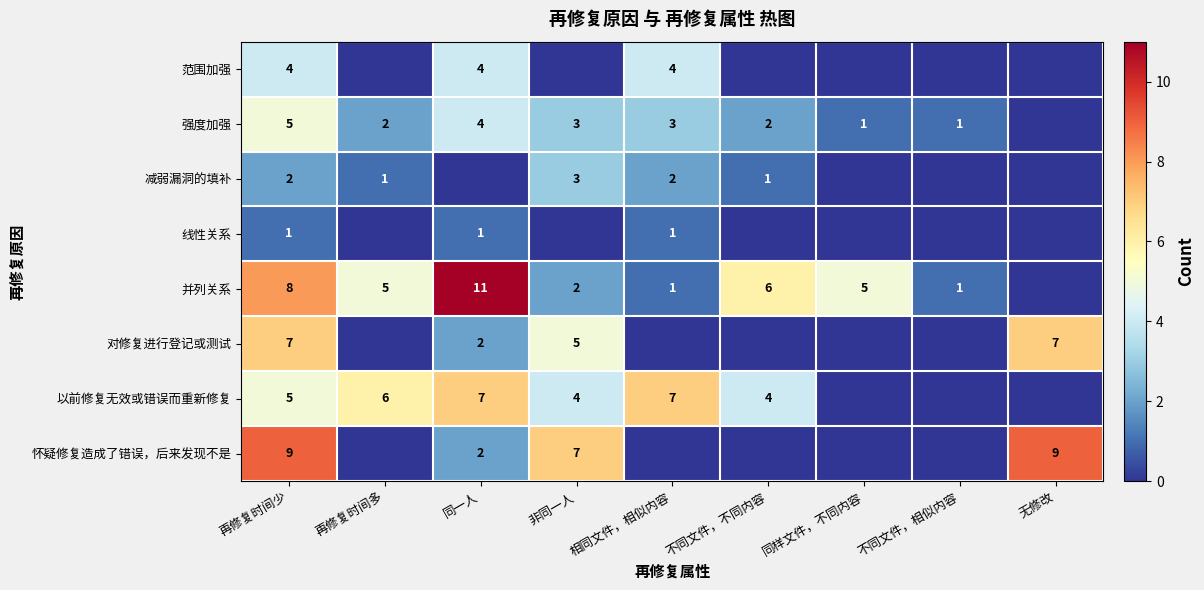

Is it true that 以前修复无效或错误而重新修复 equals 3 at 非同一人?

False